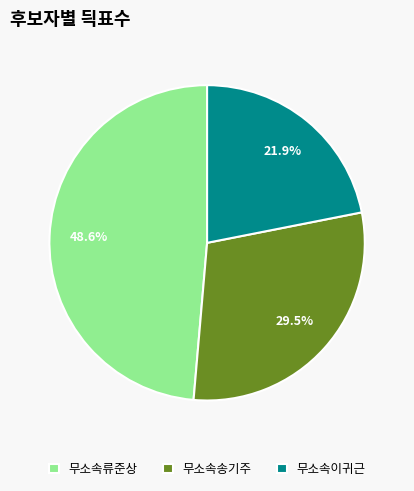

Combined, do 무소속이귀근 and 무소속송기주 account for over 50%?

Yes